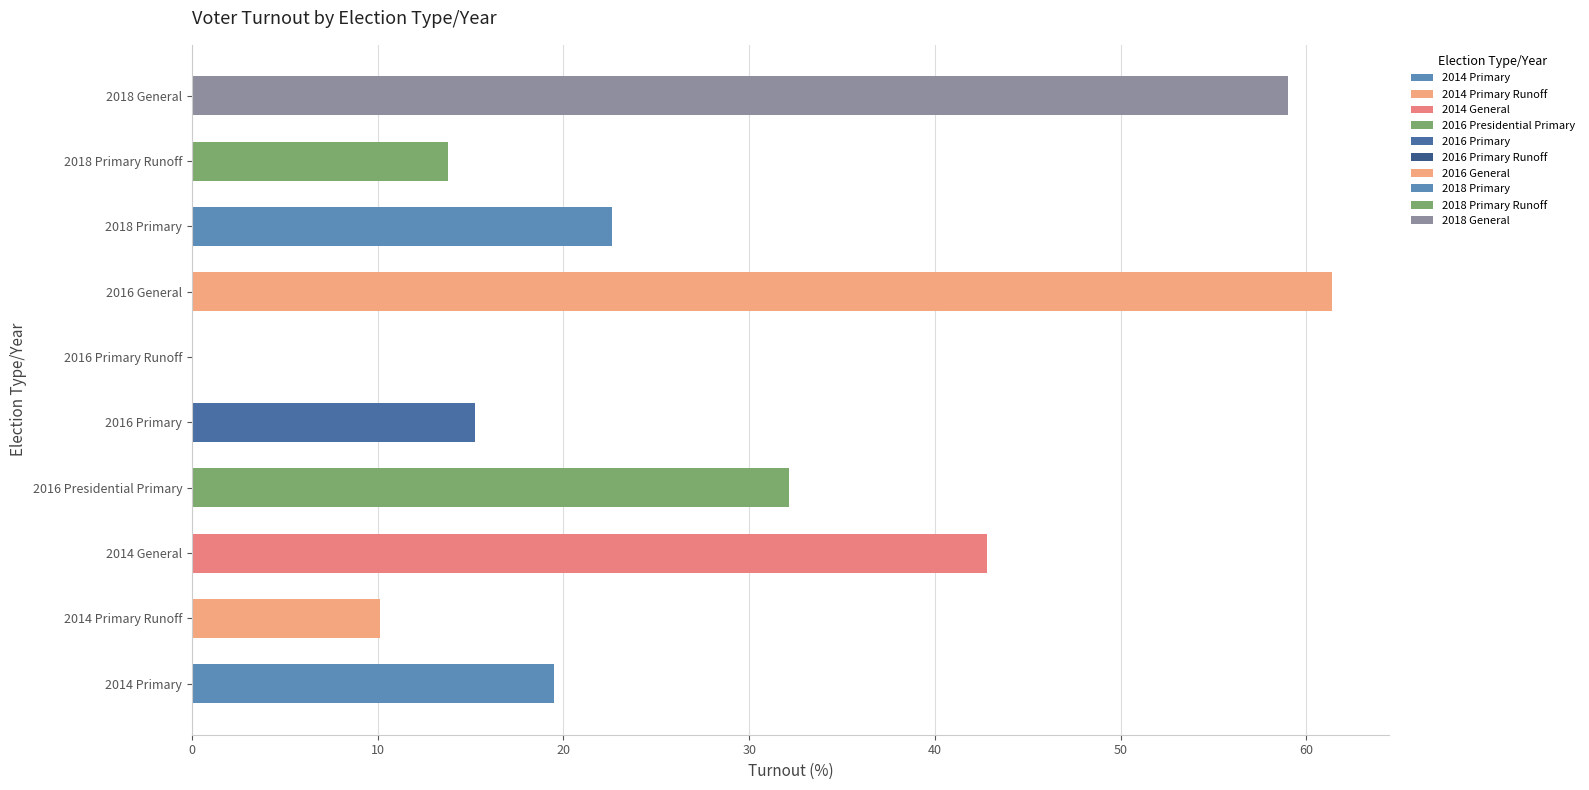

The TOTAL series shows 0.0 at 2016 Primary Runoff. True or false?

True